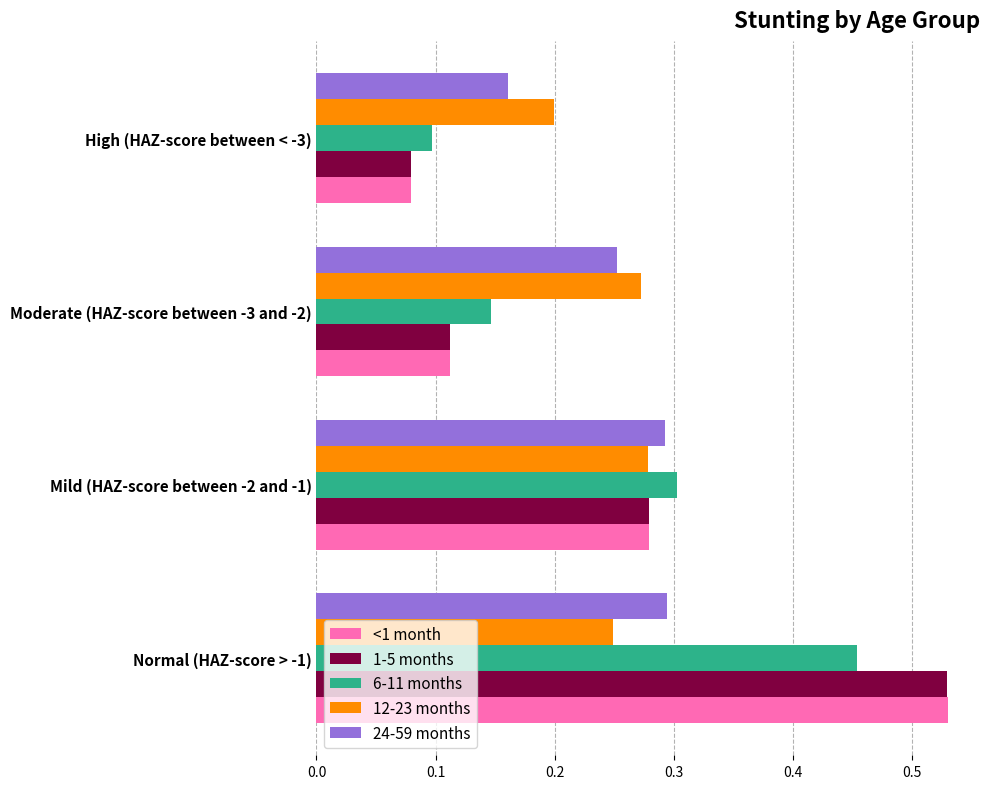

True or false: <1 month has a value of 0.3 at Mild (HAZ-score between -2 and -1).

True